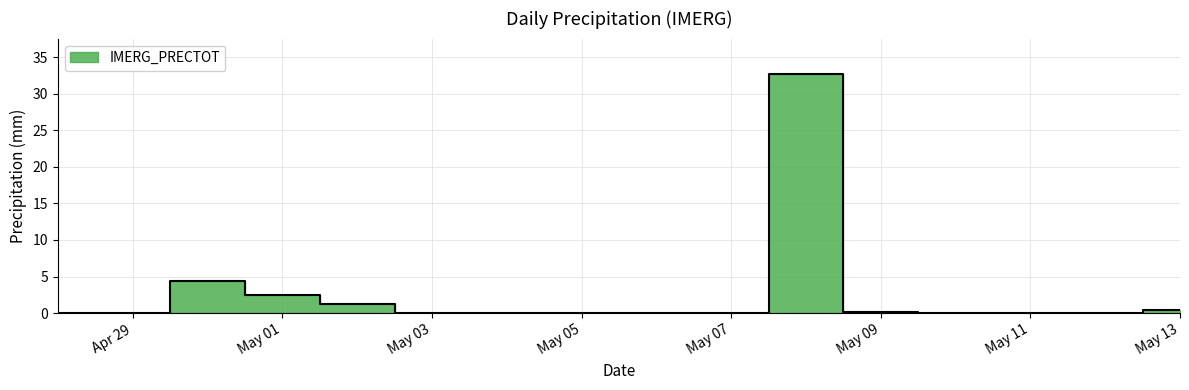

How many data points does each series have?

16